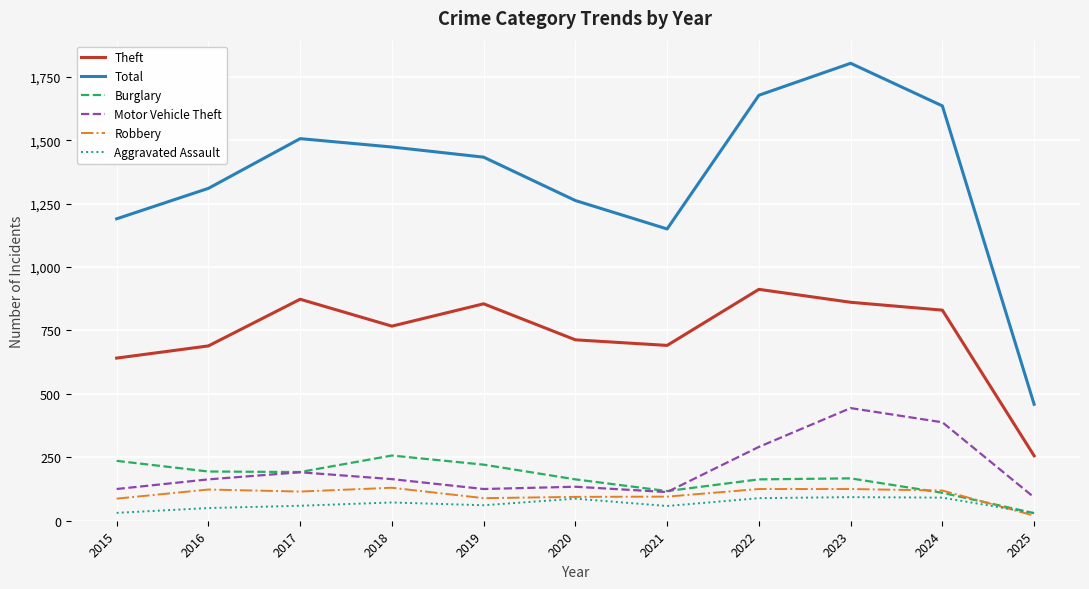

Which series has the largest total across all categories?

Total